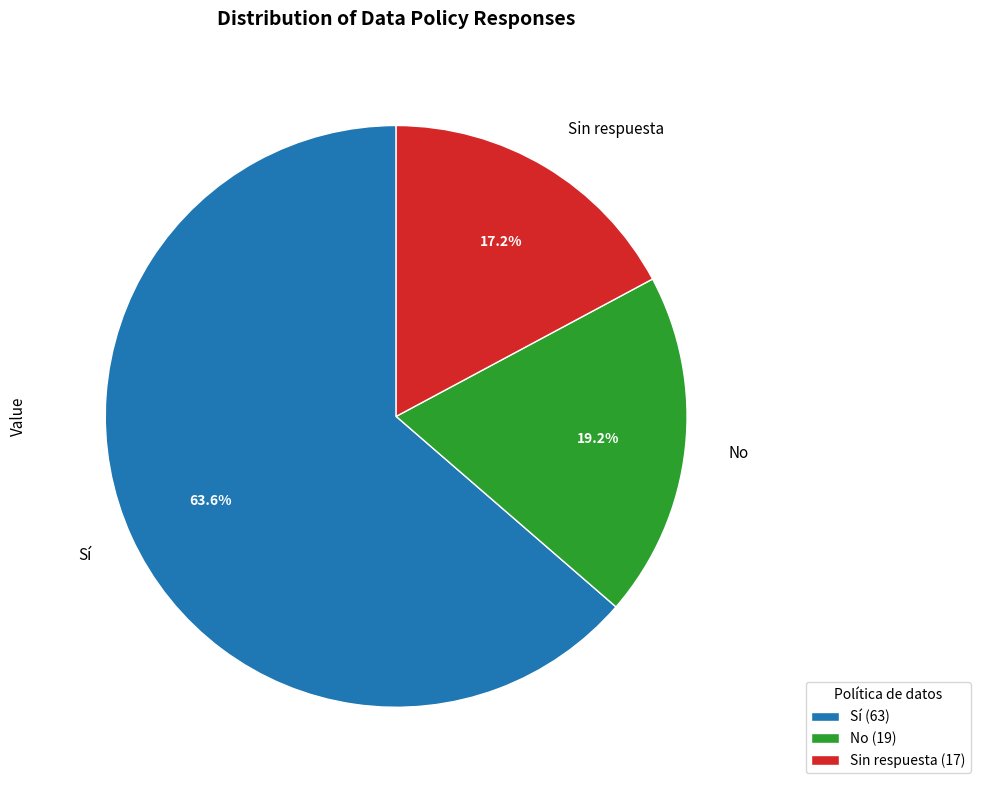

What is the largest slice in the pie chart?

Sí